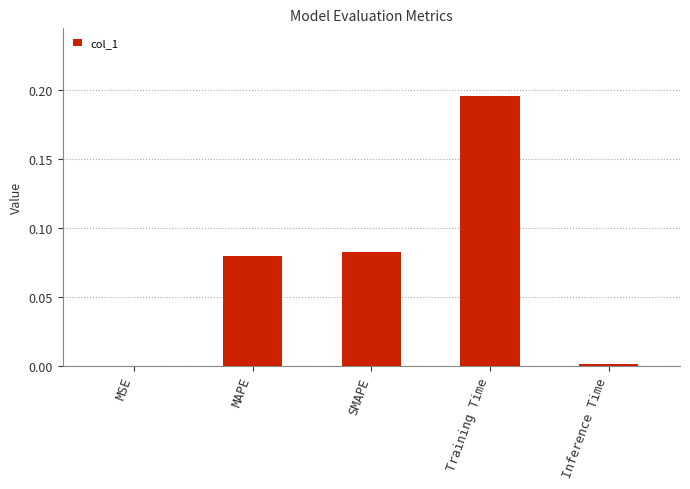

Between MSE and Training Time, which is larger?

Training Time